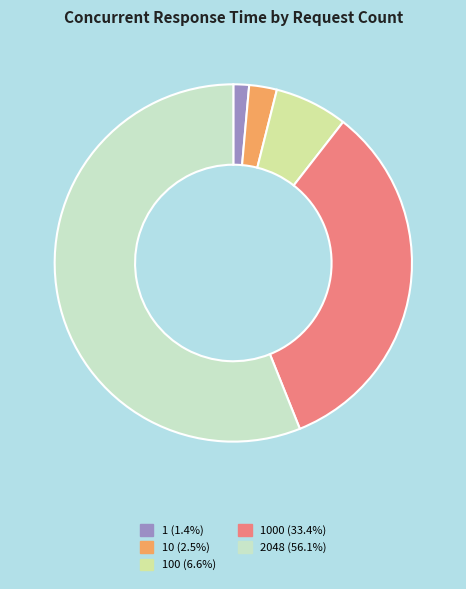

Does 2048 (56.1%) represent more than half of the total?

Yes